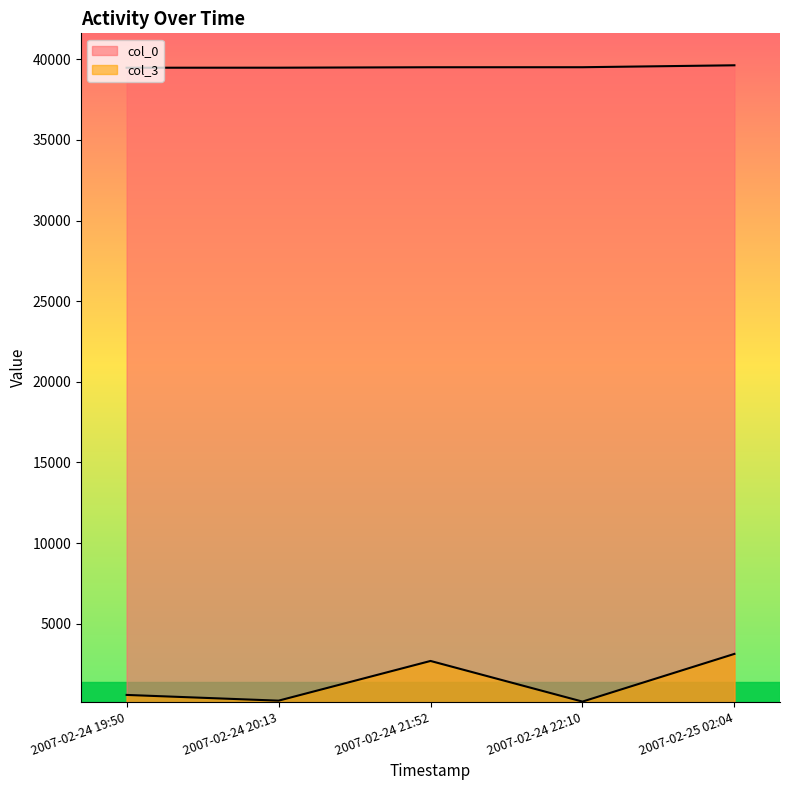

Rank the series by their maximum value, from lowest to highest.

col_3, col_0